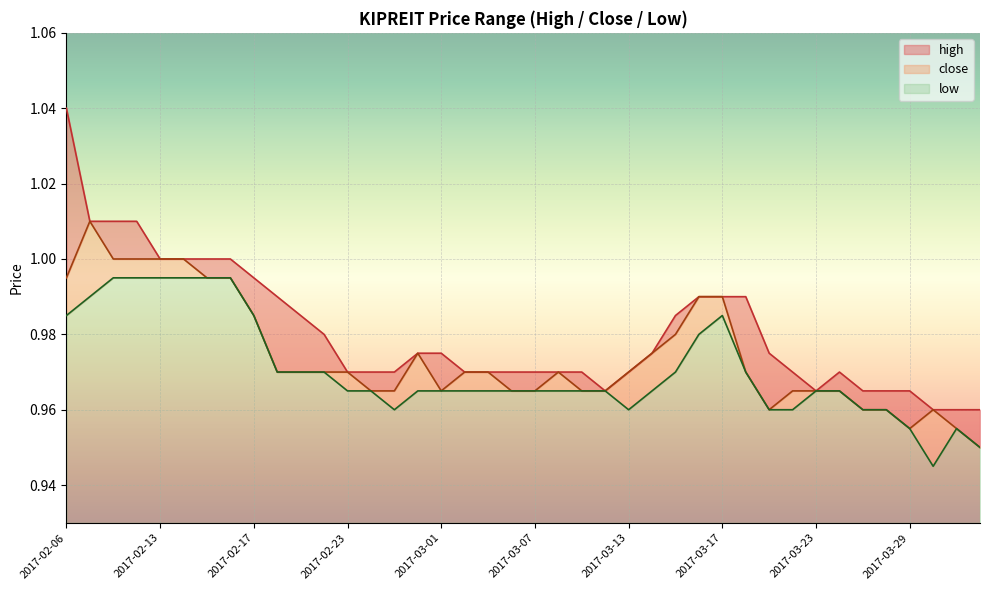

Reading left to right, list all the values displayed in this chart.

high: 1.0	1.0	1.0	1.0	1.0	1.0	1.0	1.0	1.0	1.0	1.0	1.0	1.0	1.0	1.0	1.0	1.0	1.0	1.0	1.0	1.0	1.0	1.0	1.0	1.0	1.0	1.0	1.0	1.0	1.0	1.0	1.0	1.0	1.0	1.0	1.0	1.0	1.0	1.0	1.0
close: 1.0	1.0	1.0	1.0	1.0	1.0	1.0	1.0	1.0	1.0	1.0	1.0	1.0	1.0	1.0	1.0	1.0	1.0	1.0	1.0	1.0	1.0	1.0	1.0	1.0	1.0	1.0	1.0	1.0	1.0	1.0	1.0	1.0	1.0	1.0	1.0	1.0	1.0	1.0	0.9
low: 1.0	1.0	1.0	1.0	1.0	1.0	1.0	1.0	1.0	1.0	1.0	1.0	1.0	1.0	1.0	1.0	1.0	1.0	1.0	1.0	1.0	1.0	1.0	1.0	1.0	1.0	1.0	1.0	1.0	1.0	1.0	1.0	1.0	1.0	1.0	1.0	1.0	0.9	1.0	0.9